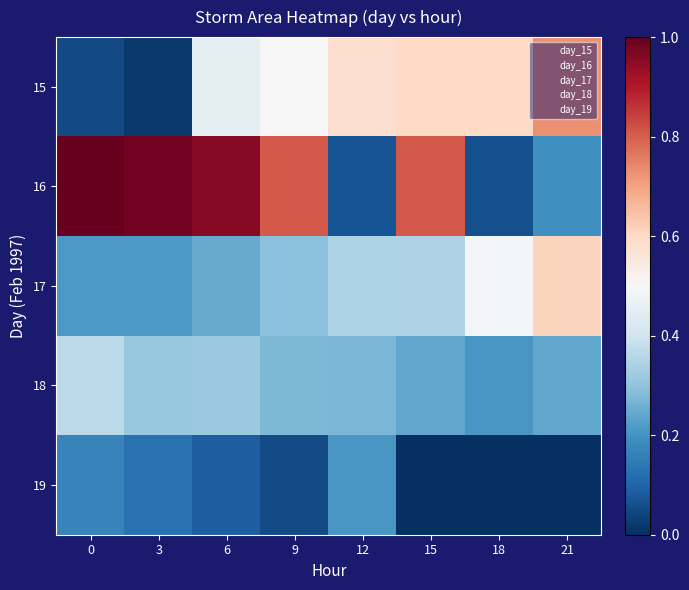

At which category is the sum across all series the highest?

6